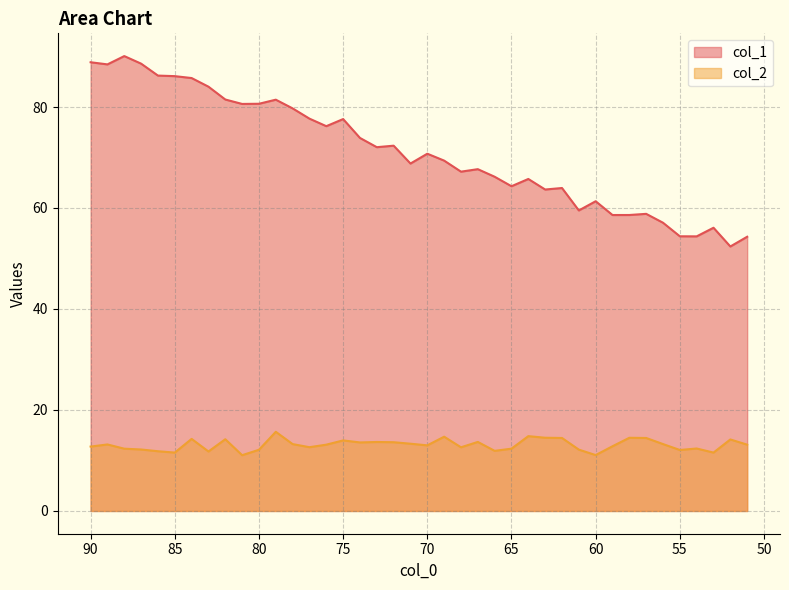

What is the difference between the maximum and second lowest values in the col_1 series?

35.8